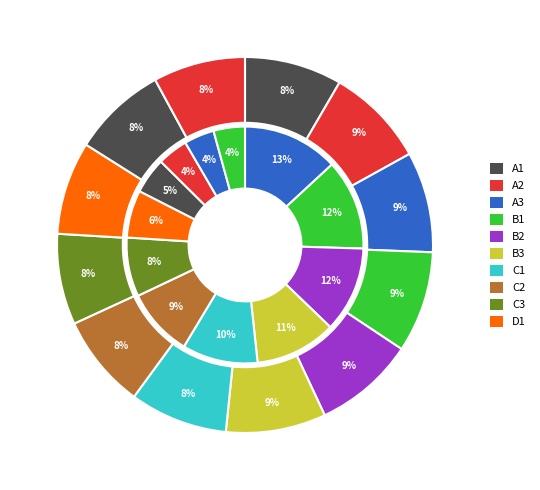

Which series has the widest spread of values?

inner